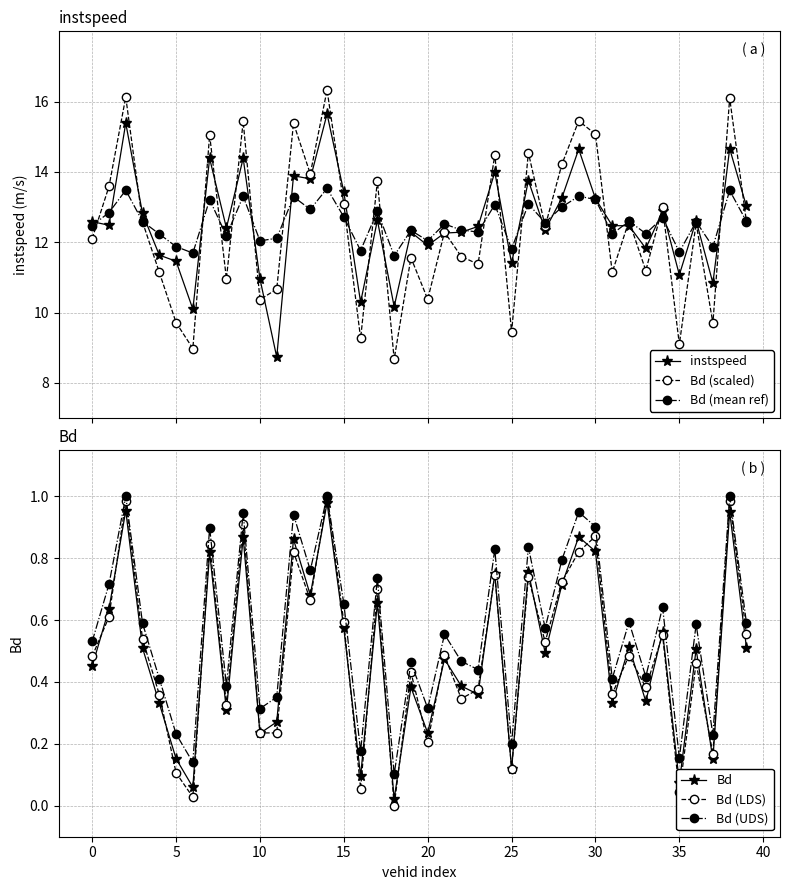

How many lines are shown in the chart?

6